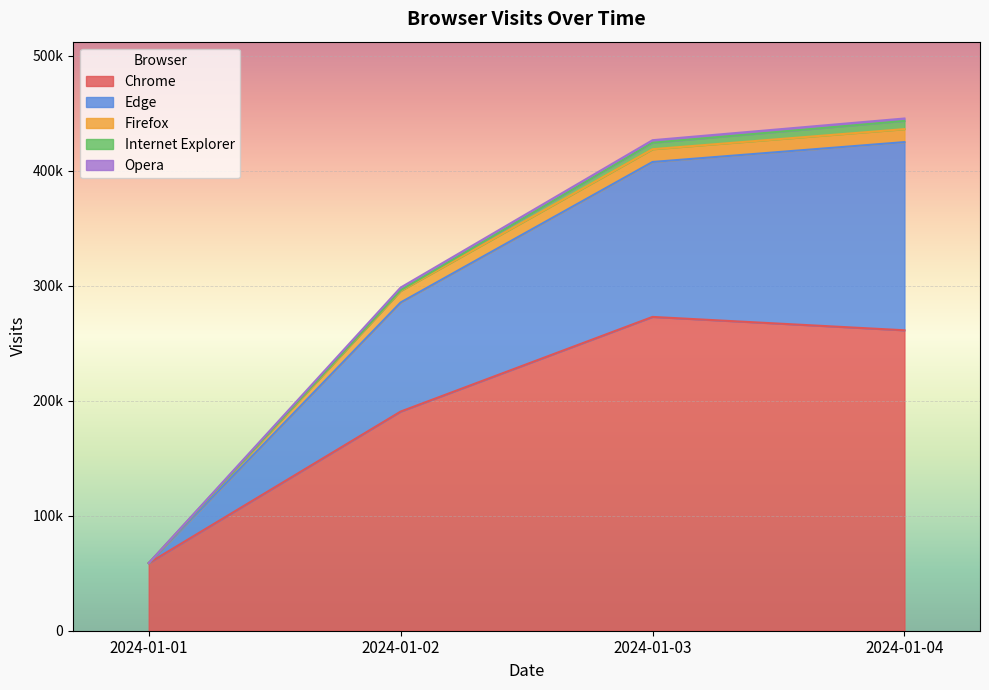

Does the chart display data point markers on the line(s)?

No